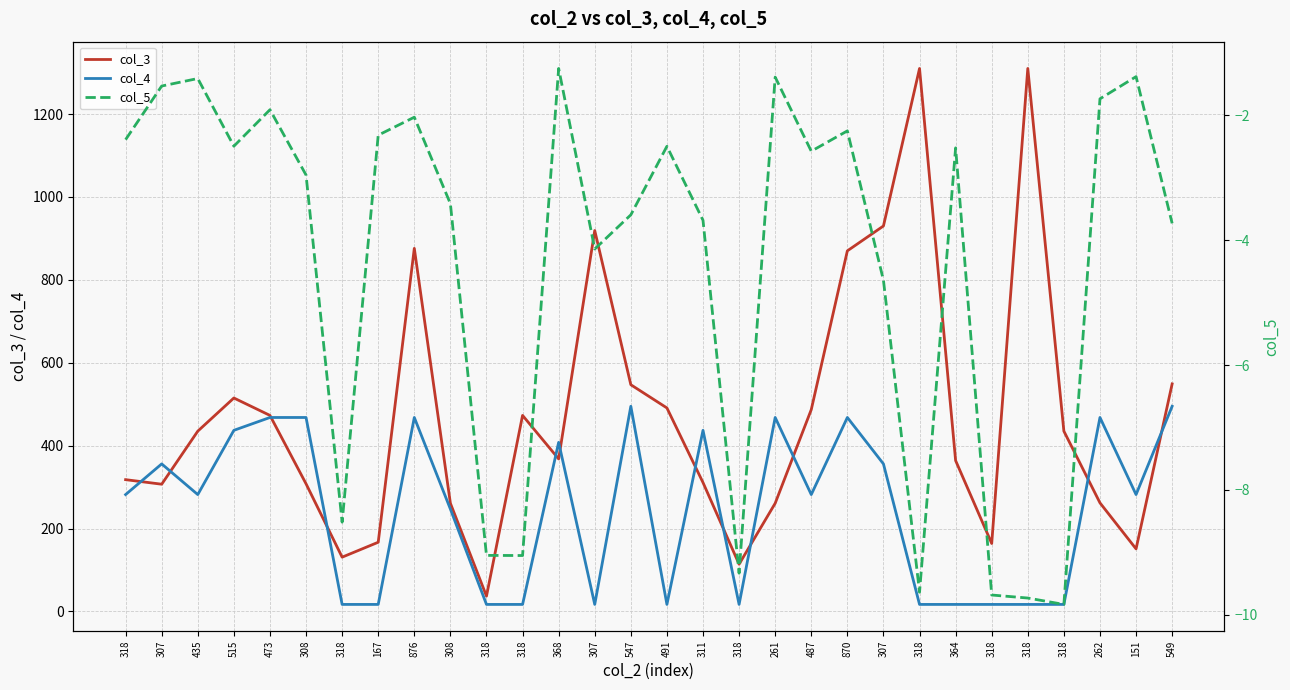

How many data points does each series have?

30